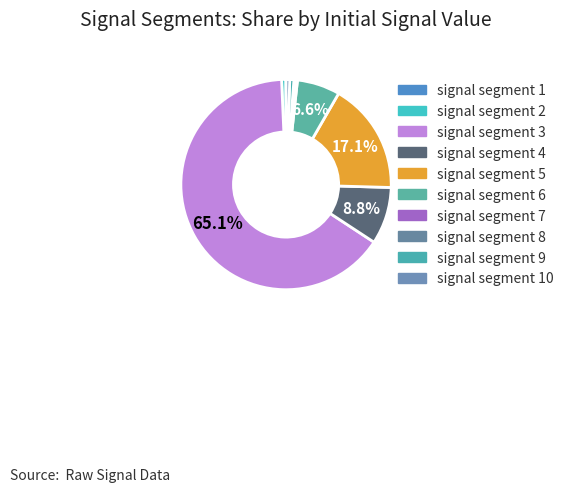

Rank the categories by value from lowest to highest.

signal segment 1, signal segment 8, signal segment 7, signal segment 10, signal segment 9, signal segment 2, signal segment 6, signal segment 4, signal segment 5, signal segment 3